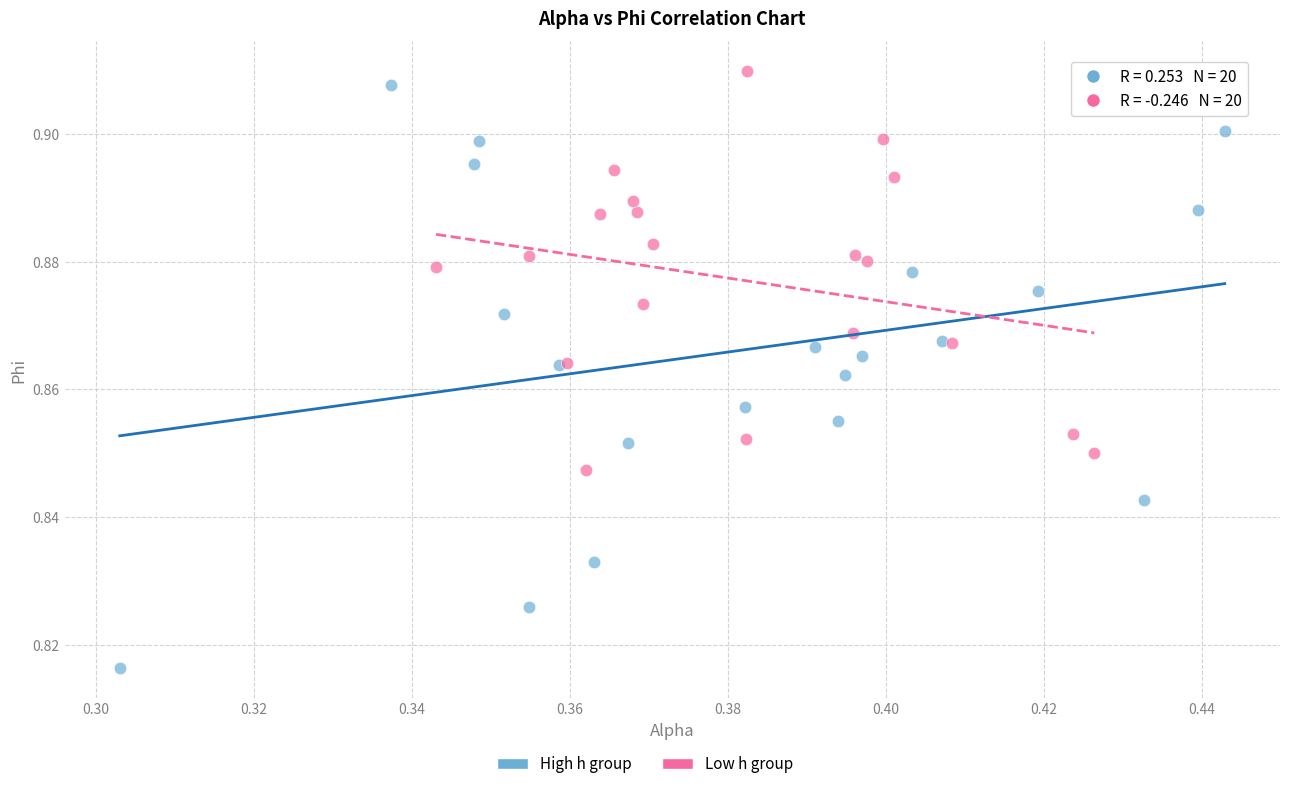

Which series contains the lowest Y value?

High h group